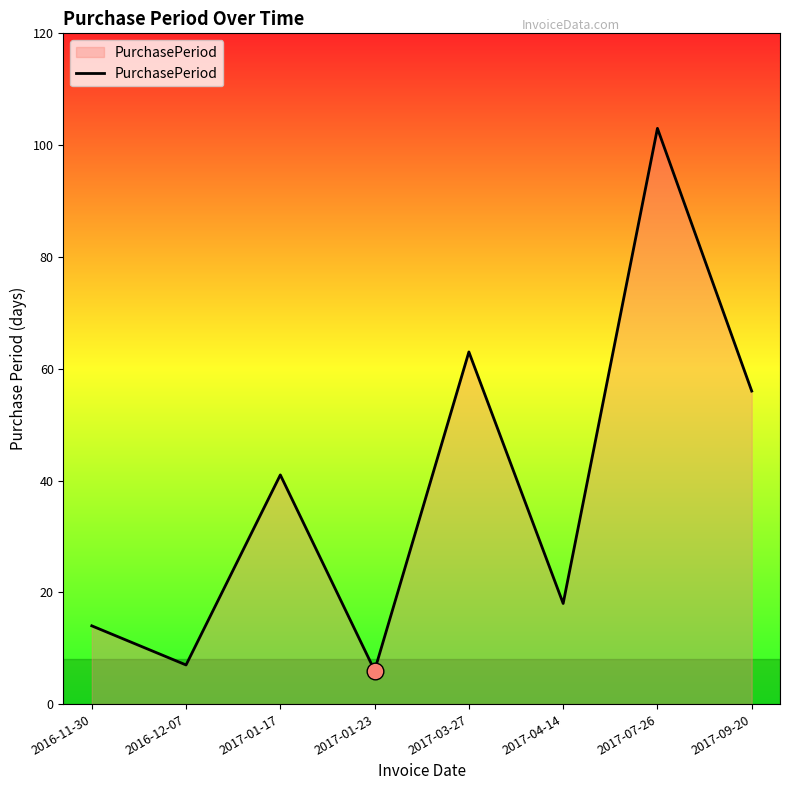

What is the change in value from 2017-01-23 to 2017-09-20?

+50